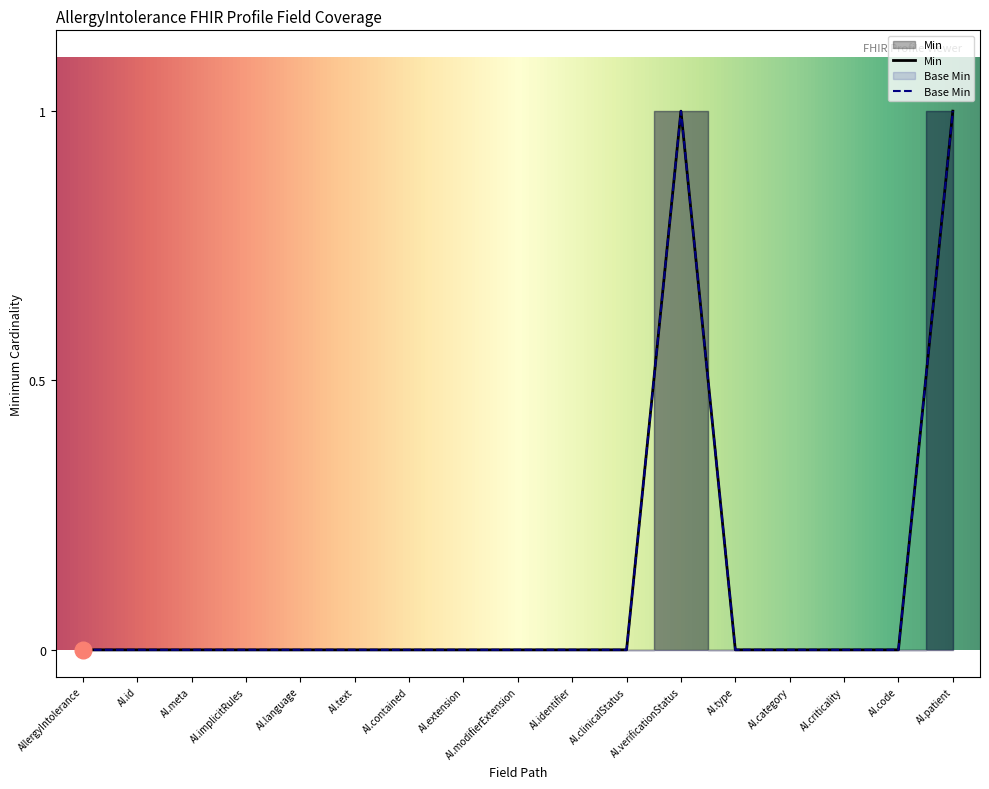

Which label corresponds to the smallest value in the chart?

AllergyIntolerance